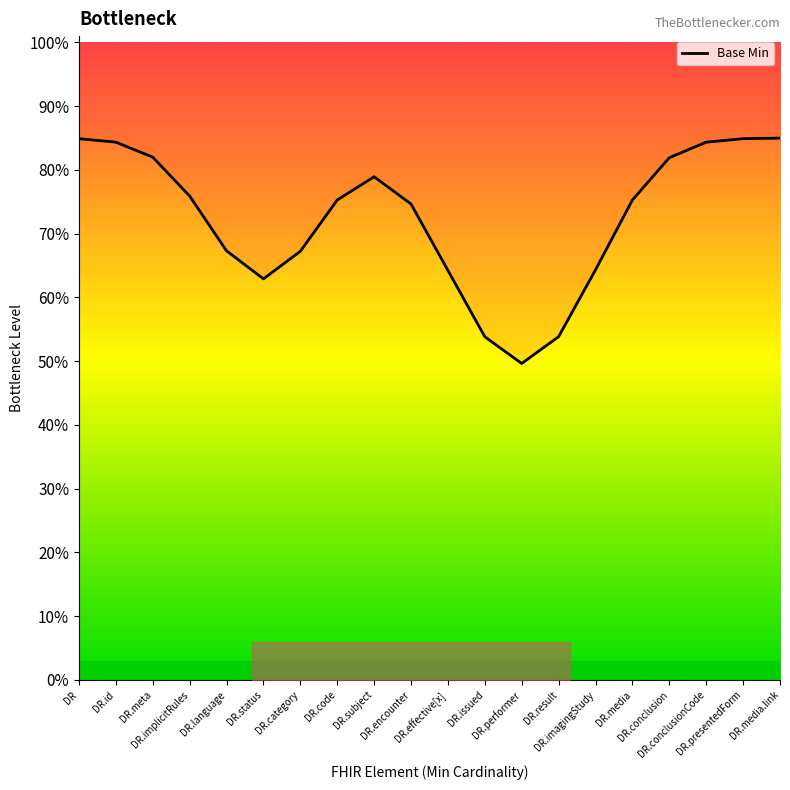

What is the value of the 16th point from the left?

0.8